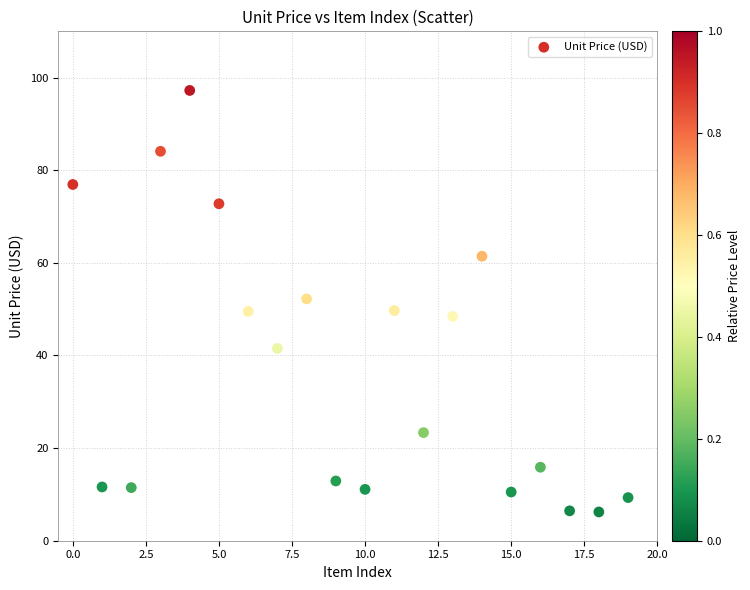

What is the range of Y values (max minus min)?

91.0